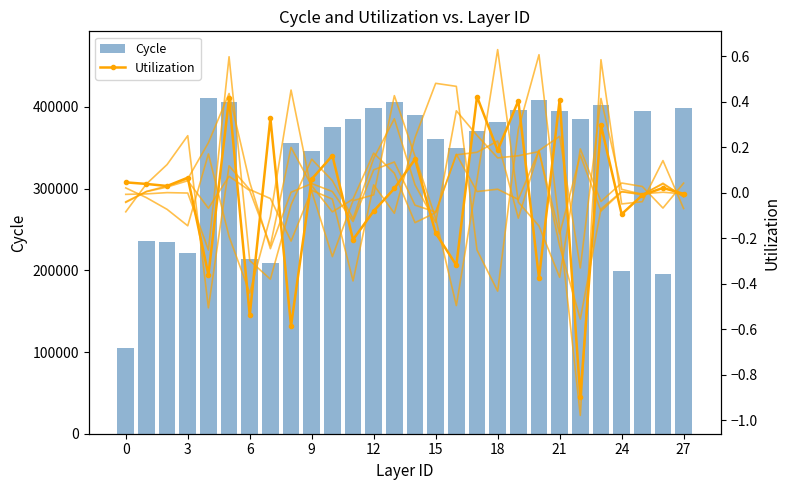

What is the maximum value for Cycle?

410340